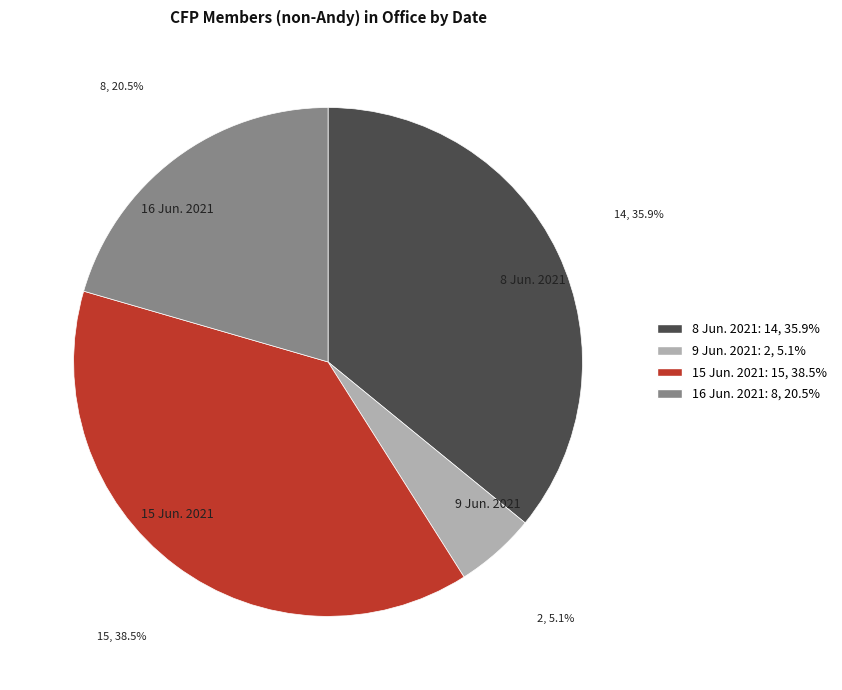

True or false: 16 Jun. 2021 accounts for 30% of the total.

False